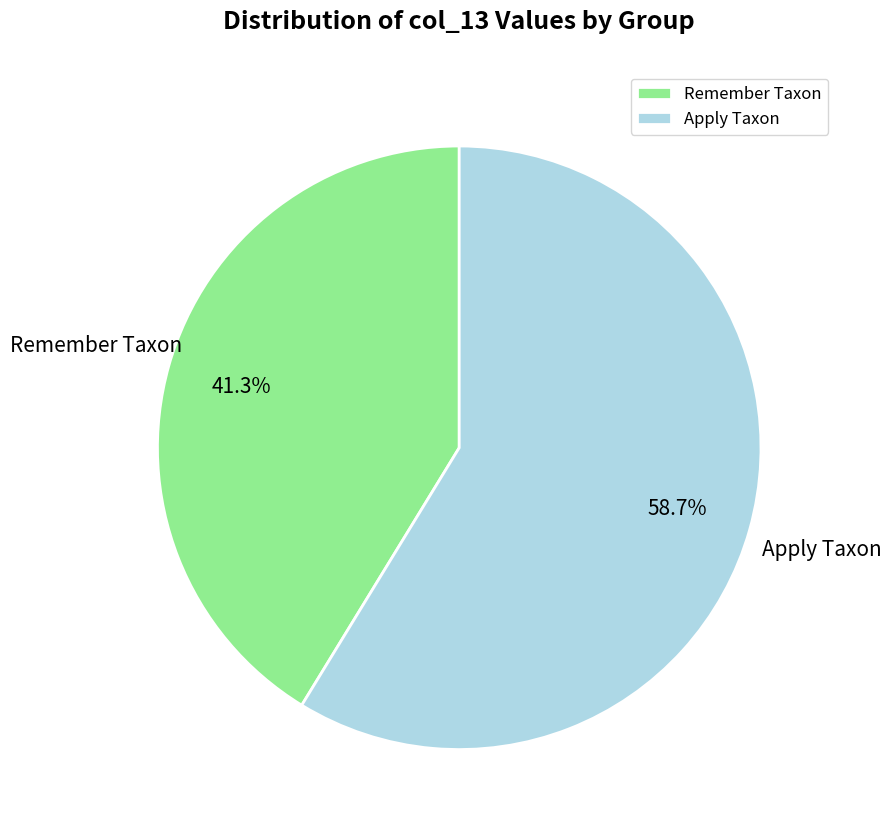

Which category has the biggest portion of the pie?

Apply Taxon